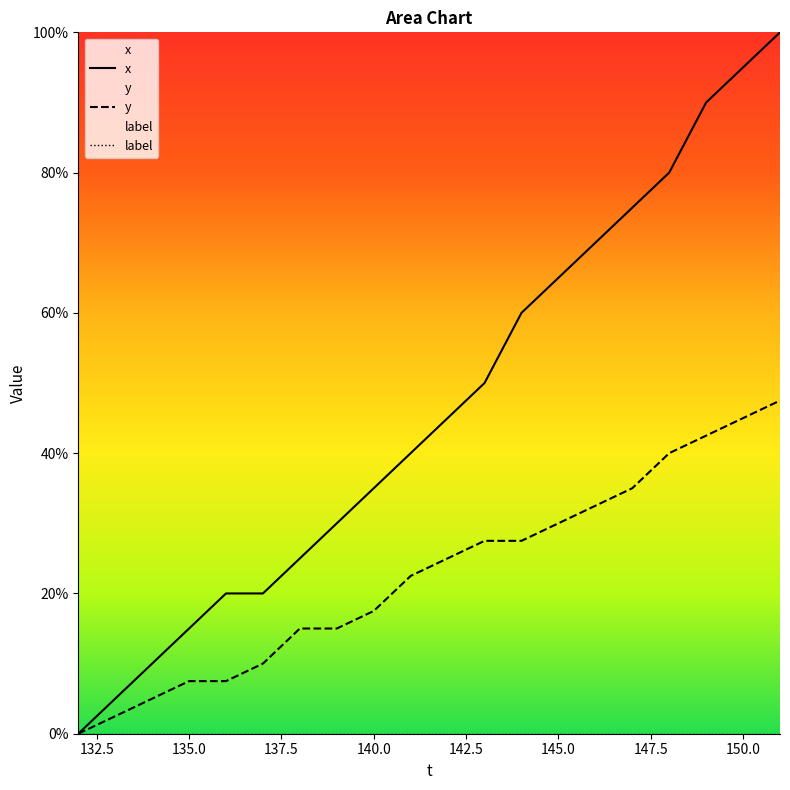

Which series has the largest total across all categories?

x